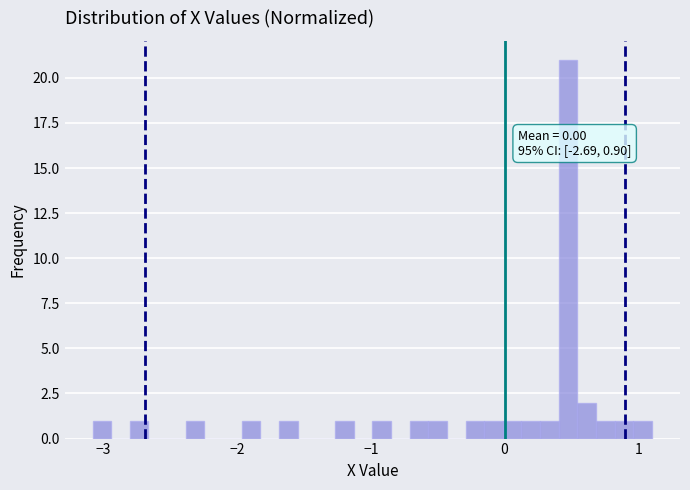

Around what value on the x-axis is the tallest bar? Give the approximate position of its centre, as read against the axis.

0.5